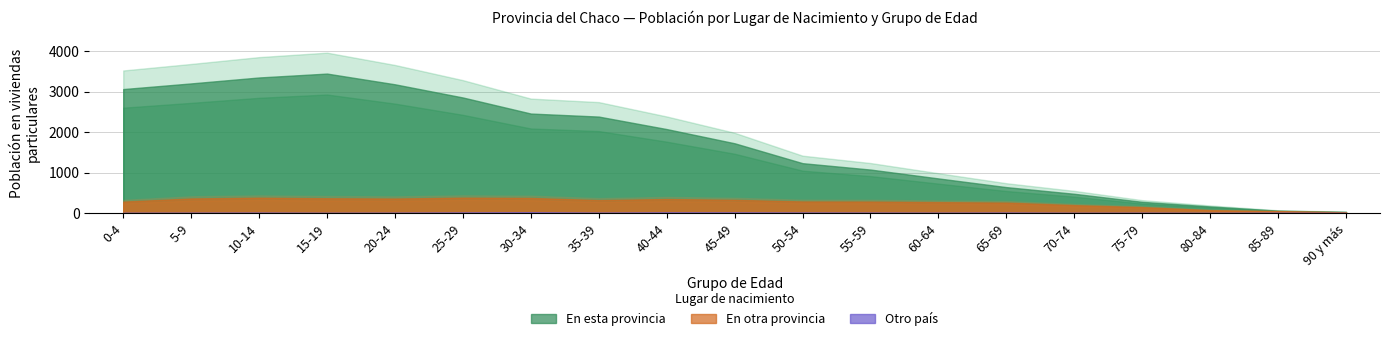

True or false: En esta provincia has more than 0 points higher than both neighbors.

True